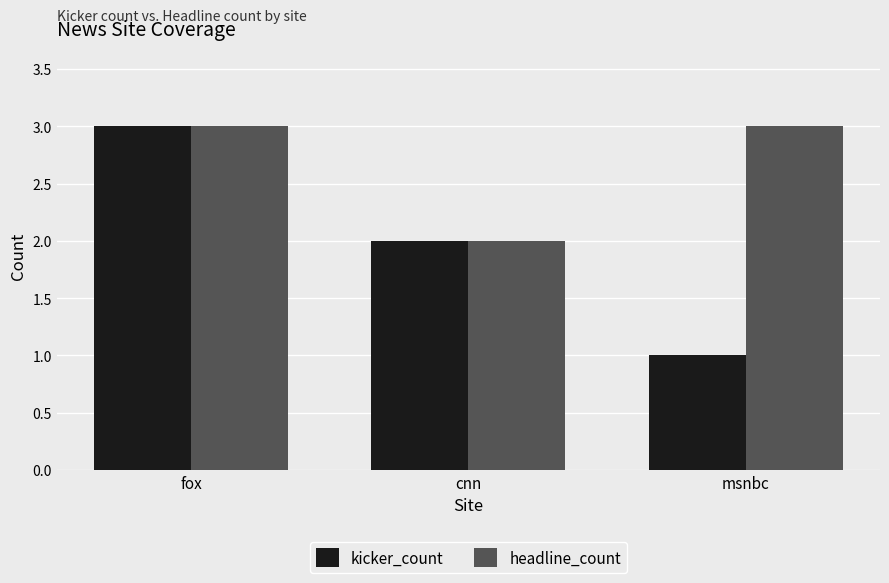

What is the total value across all series at fox?

6